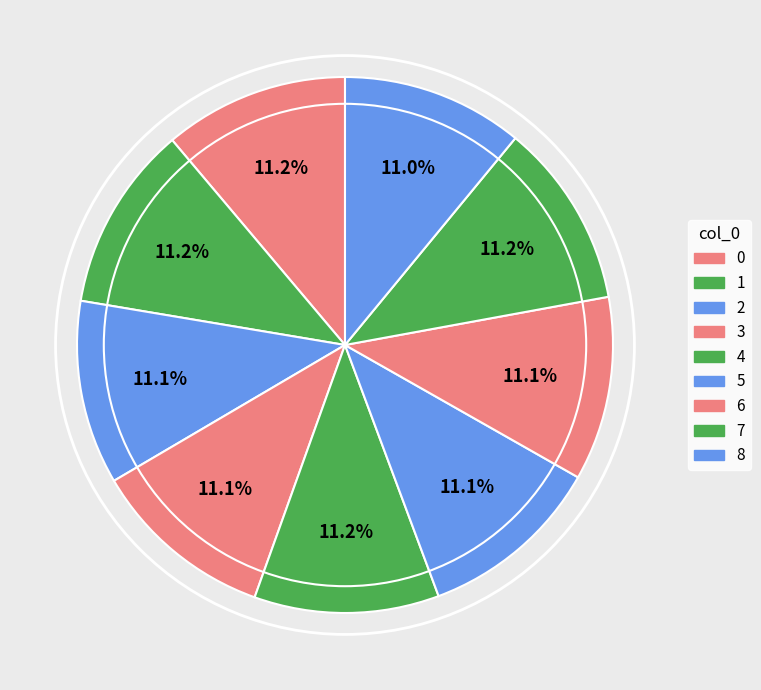

To the nearest percent, what portion does 3 represent?

11%